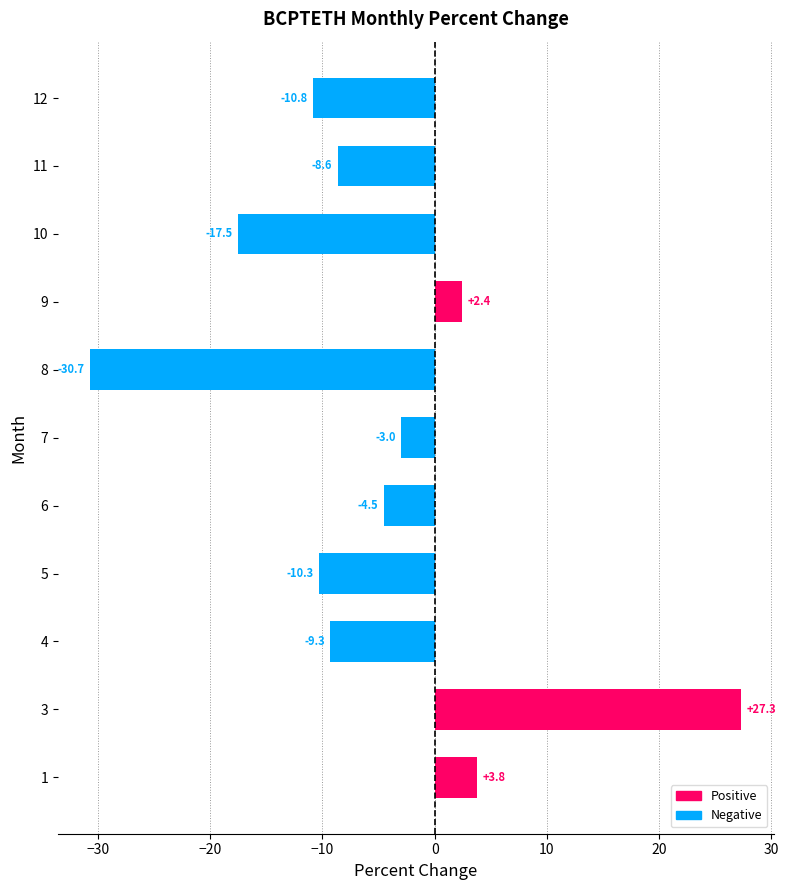

True or false: the data shows -10.8 at 12.

True